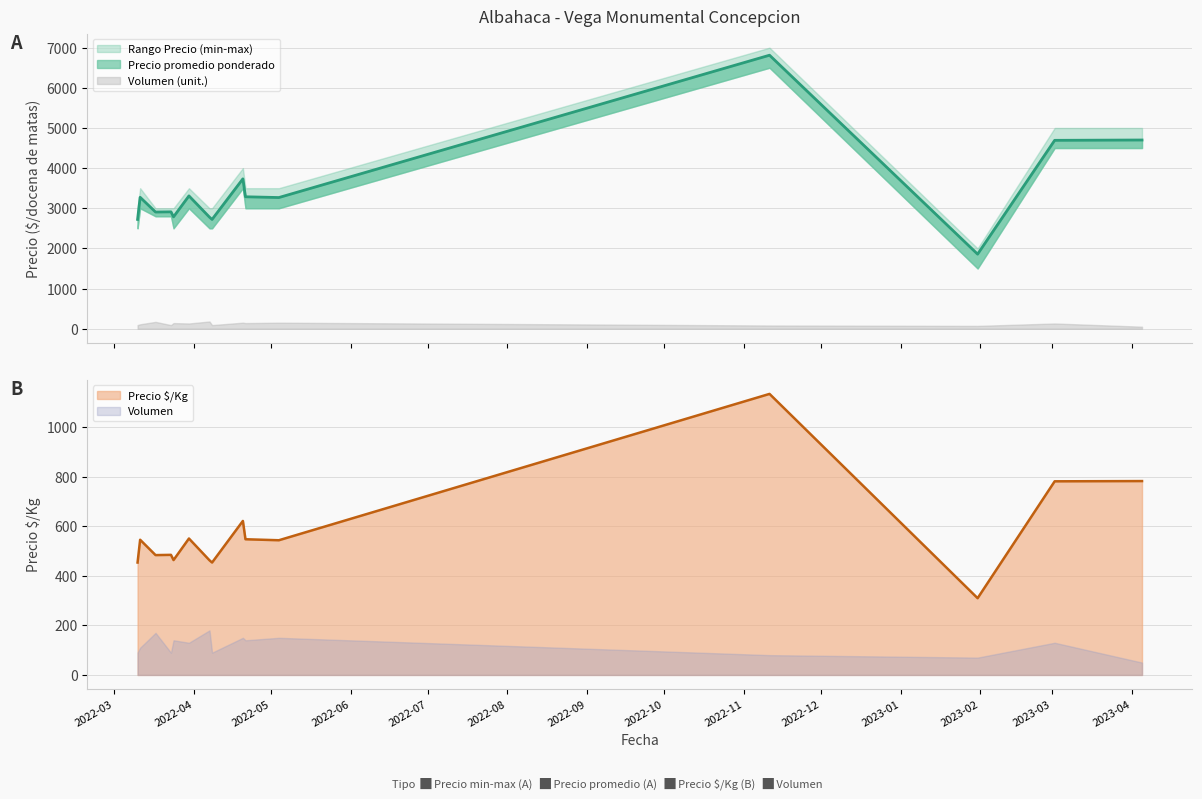

Which series changed the most between 2022-03-23 and 2022-05-04?

Precio maximo